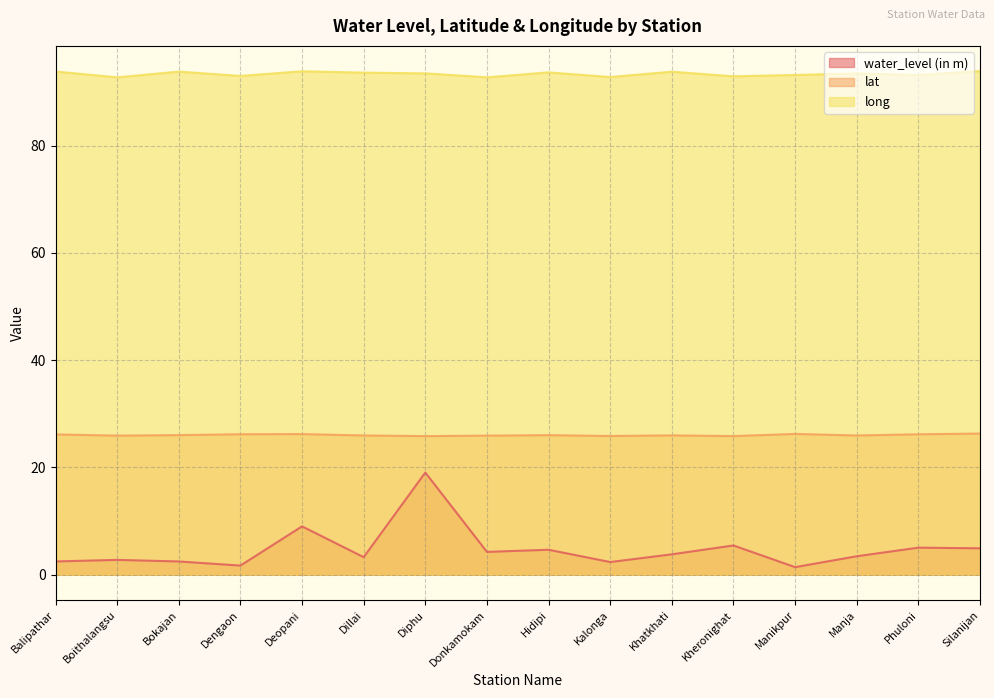

Which has a higher value, Kalonga or Hidipi?

Hidipi